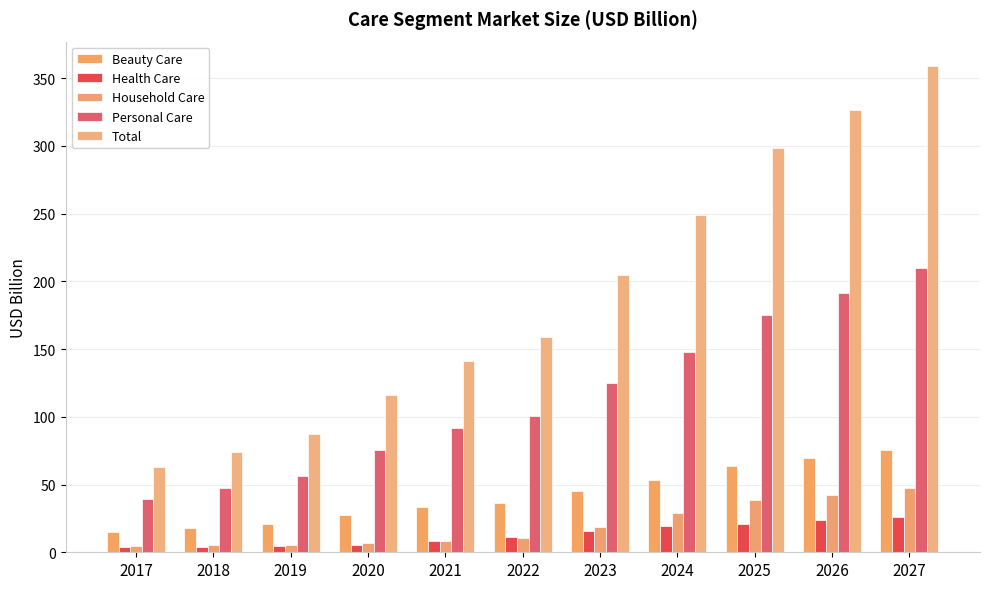

Which series changed the most between 2023 and 2026?

Total